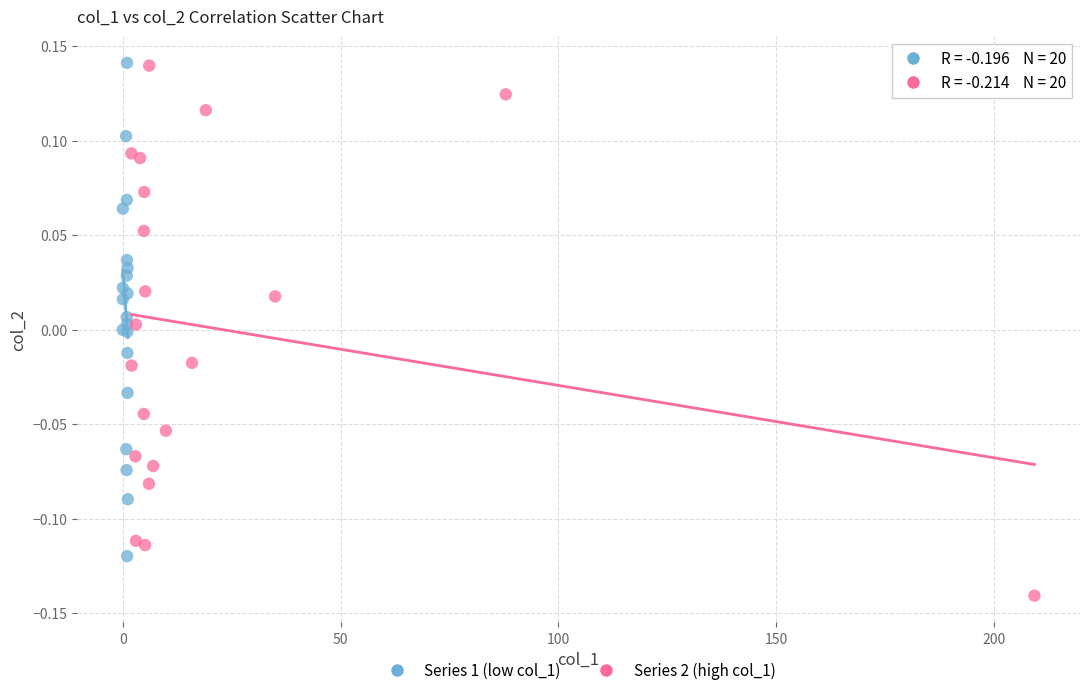

Which series contains the lowest Y value?

Series 2 (high col_1)